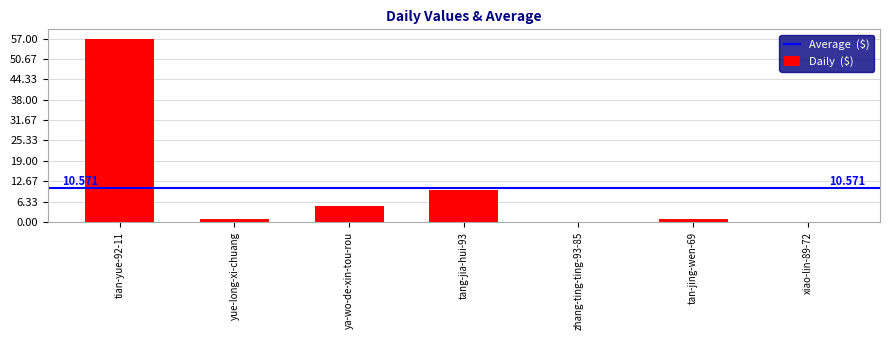

How many categories are shown in the chart?

7